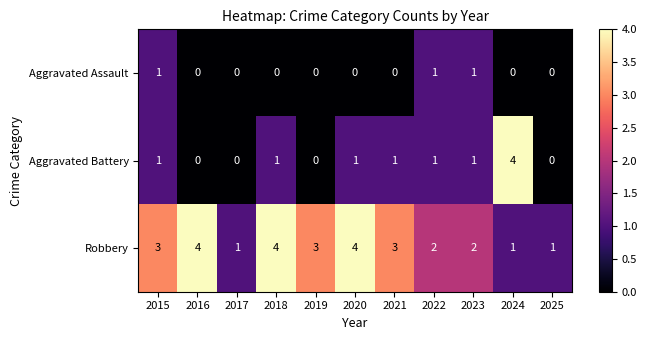

Which series changed the most between 2015 and 2024?

Aggravated Battery